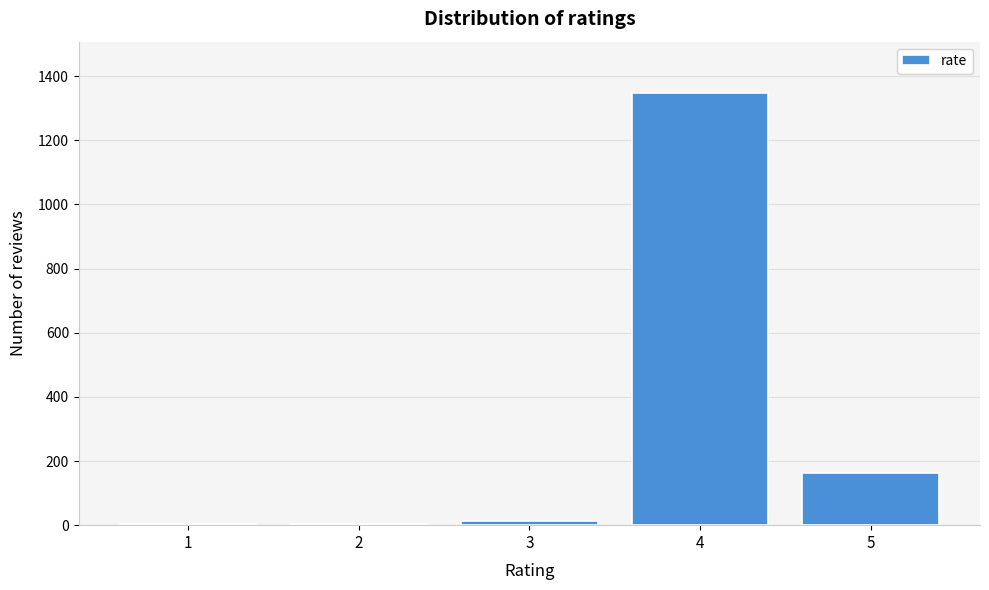

What is the sum of all values?

1529